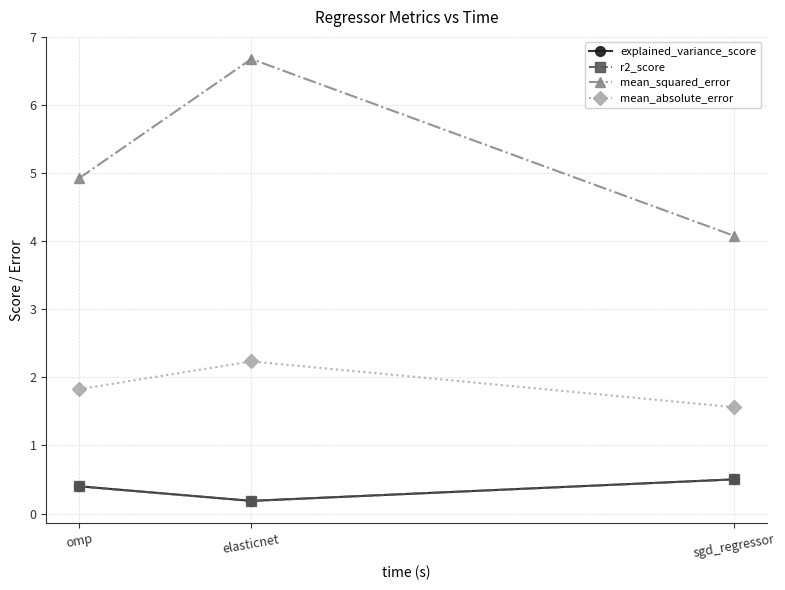

True or false: explained_variance_score has a value of 0.4 at omp.

True